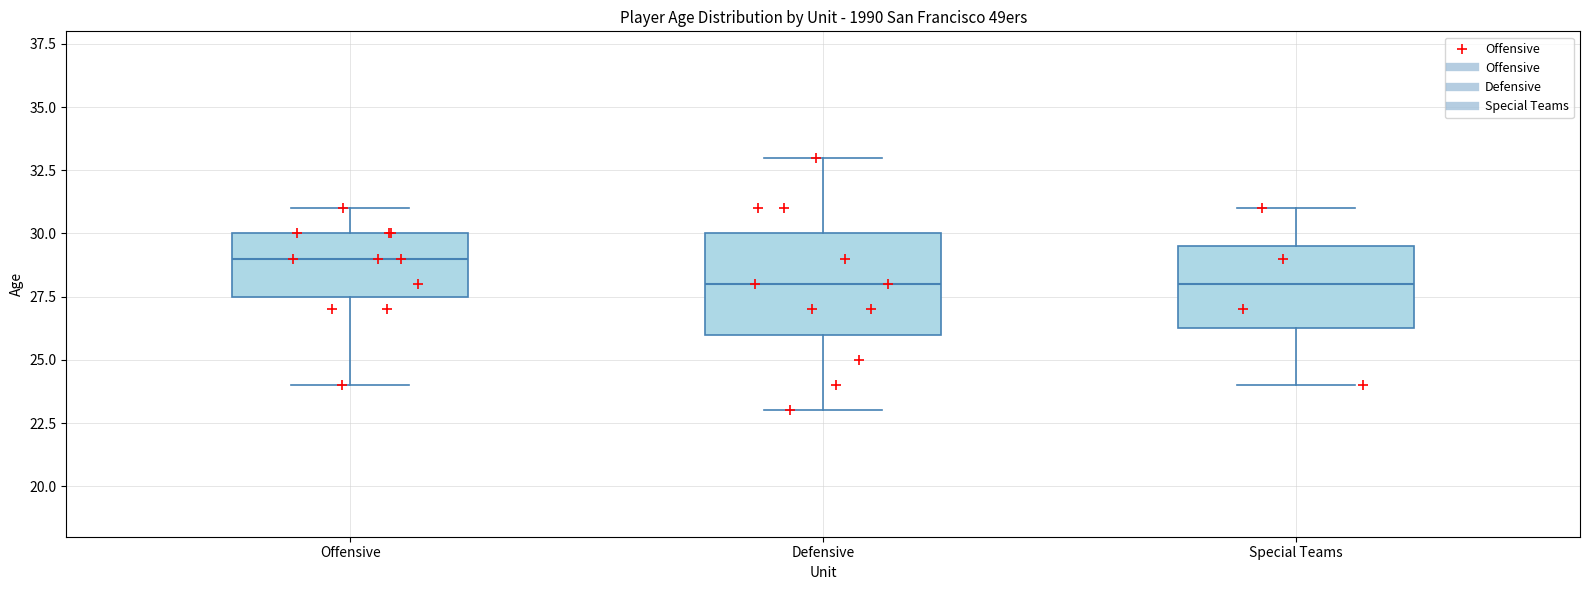

Where is the lower edge of the box for Offensive on the y-axis? The values are not printed on the chart, so give them approximately, as read against the axis.

27.5